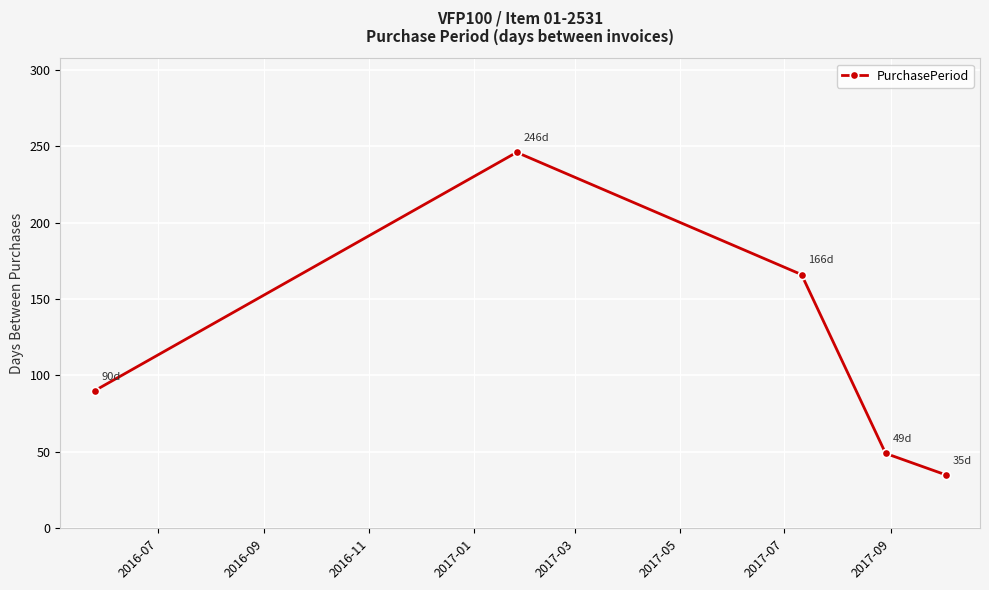

What is the value of the 3rd point from the left?

166